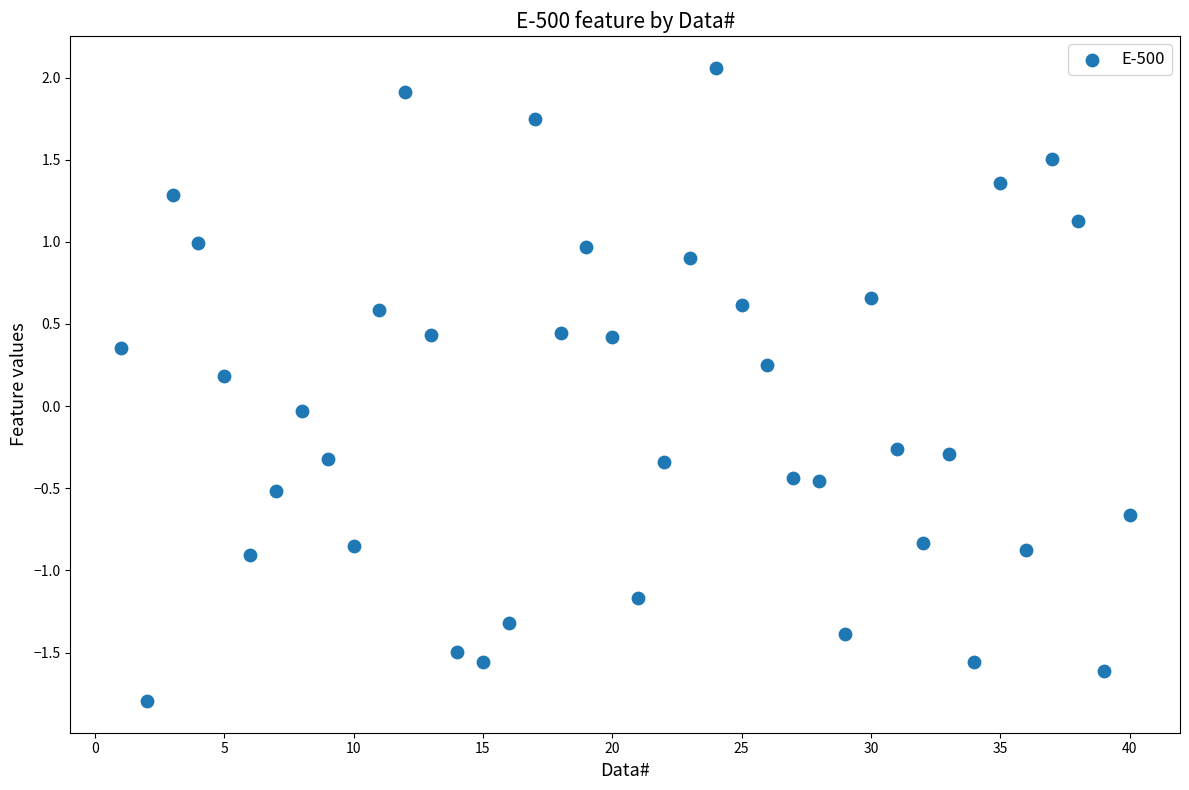

What is the range of Y values (max minus min)?

3.9